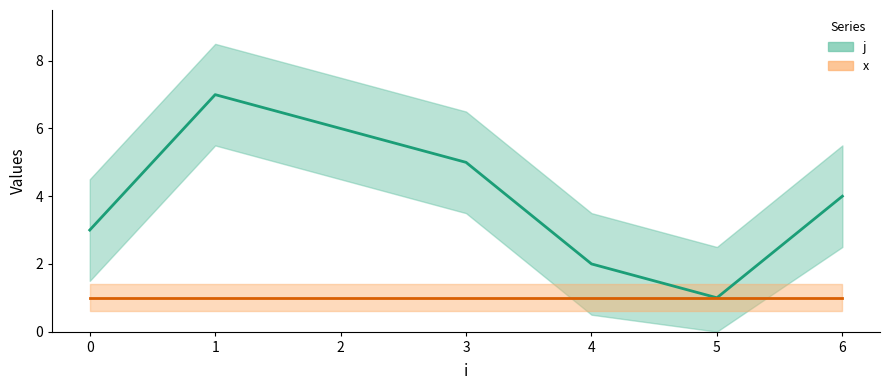

Does the chart have visible grid lines?

No